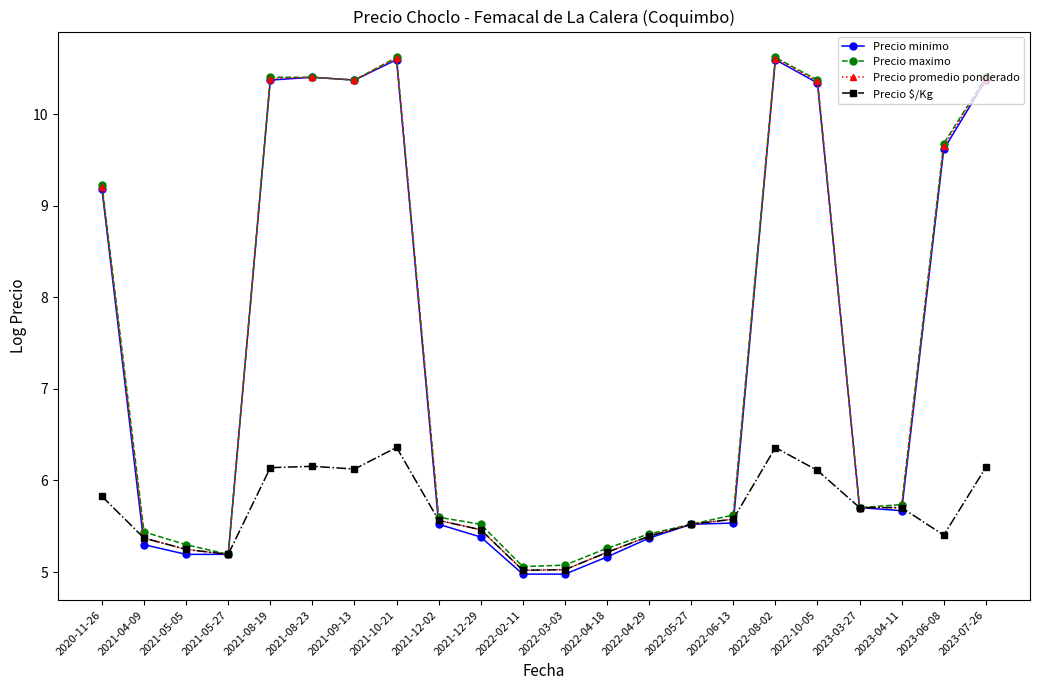

What is the total value across all series at 2021-12-29?

21.8